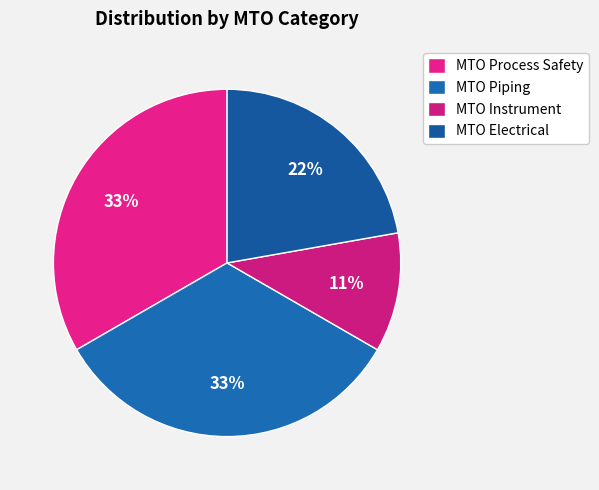

To the nearest percent, what portion does MTO Process Safety represent?

33%